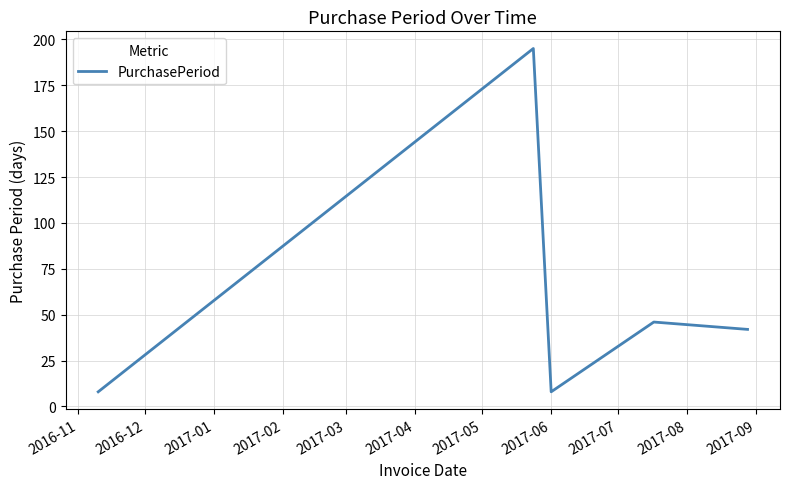

What is the sum of all values?

299